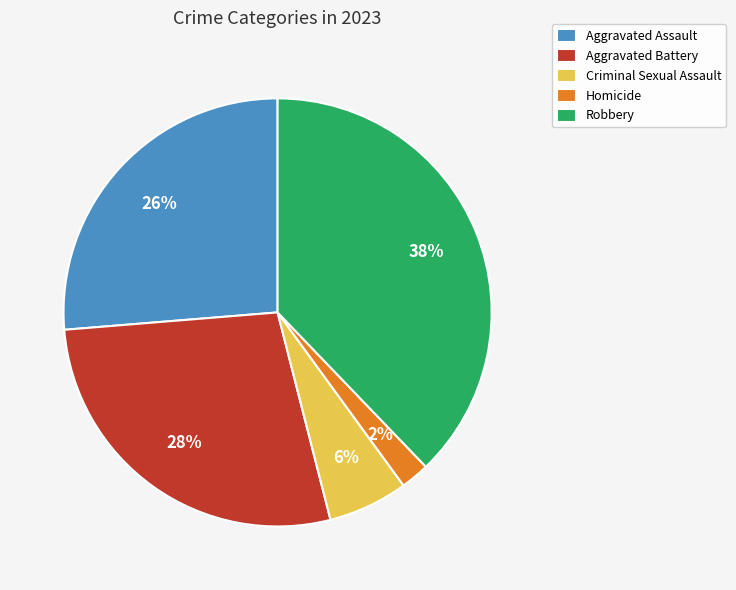

Count the number of slices in the pie.

5